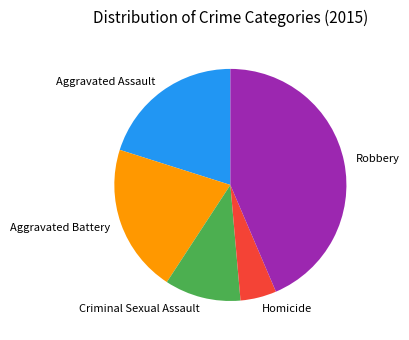

The Homicide slice represents 5% of the pie. True or false?

True